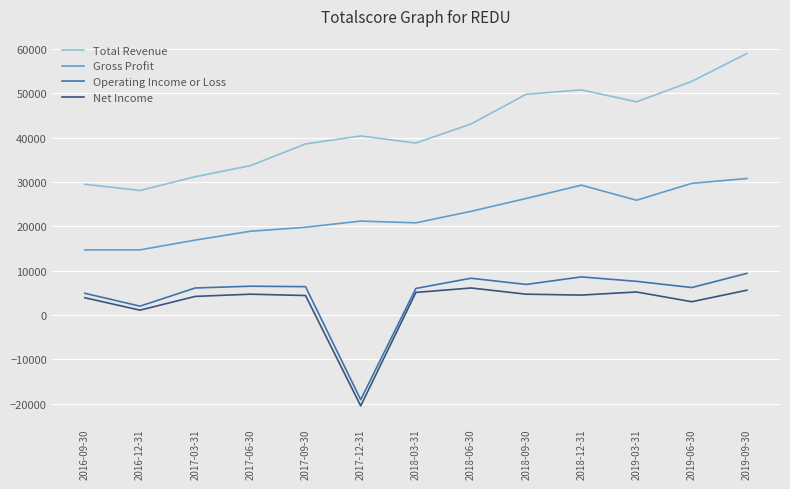

What is the highest value of the Gross Profit series?

30800